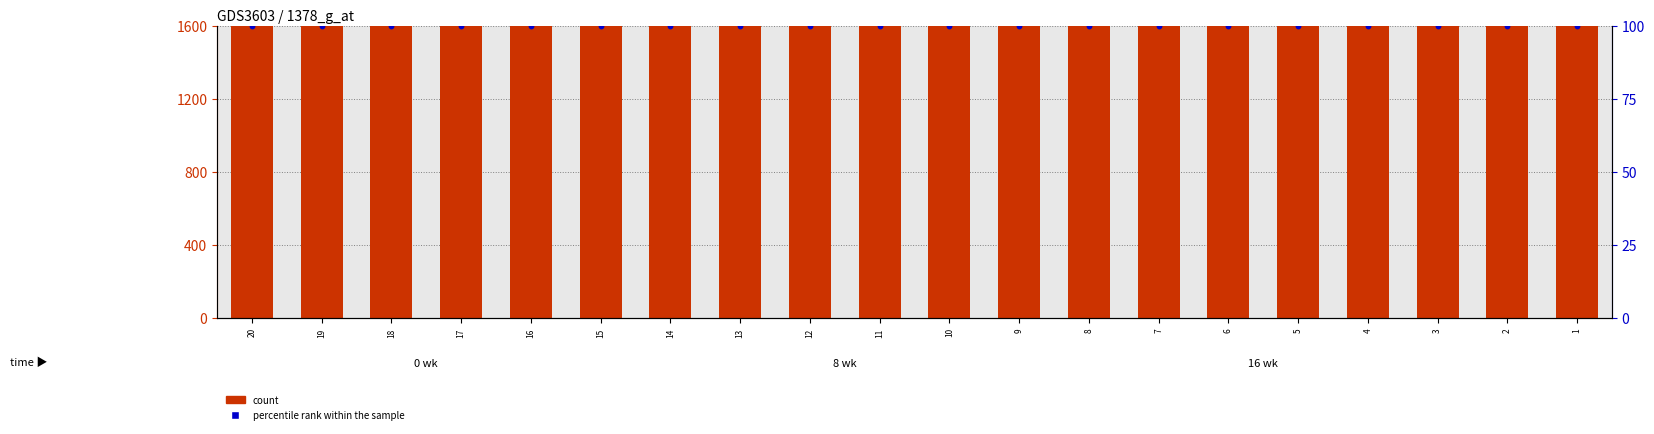

Which series contains the highest Y value?

count